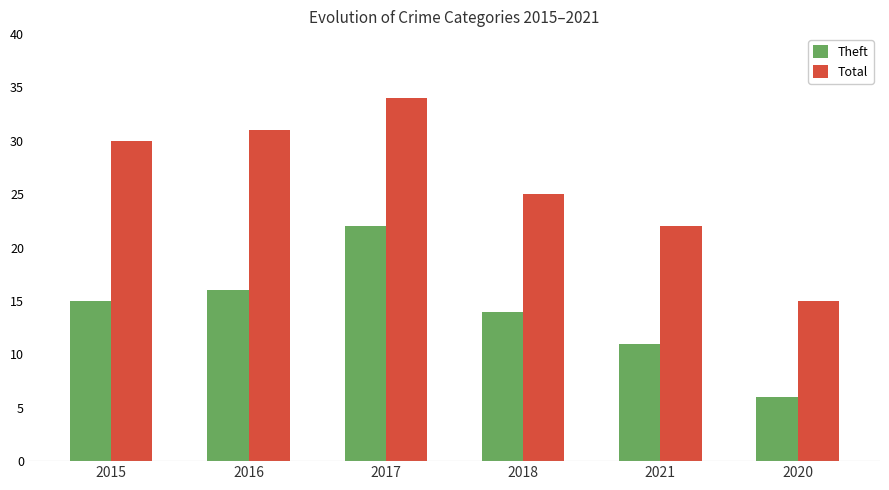

What is the sum of all Theft values?

84